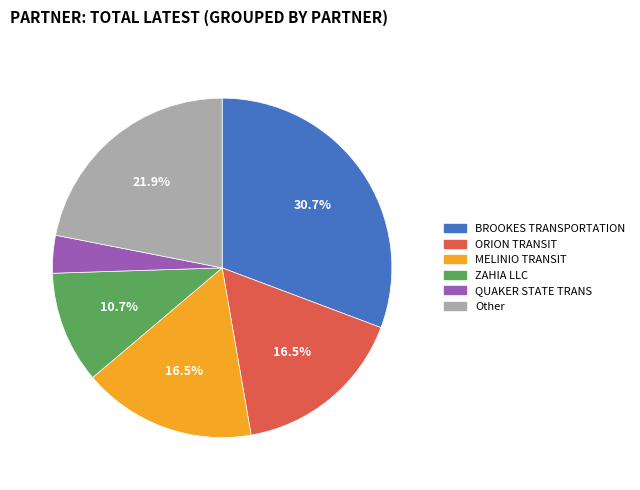

What is the smallest slice in the pie chart?

QUAKER STATE TRANS